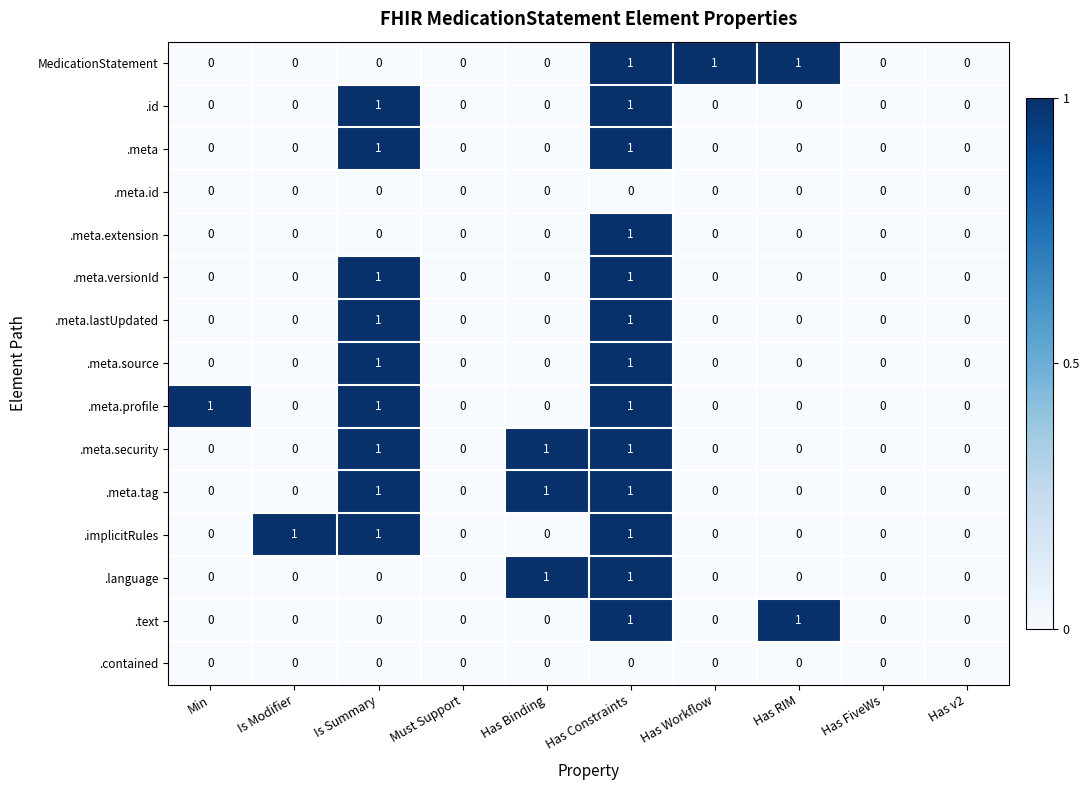

Is the value of .meta at Has Binding greater than the value of .meta.tag at Has Binding?

No